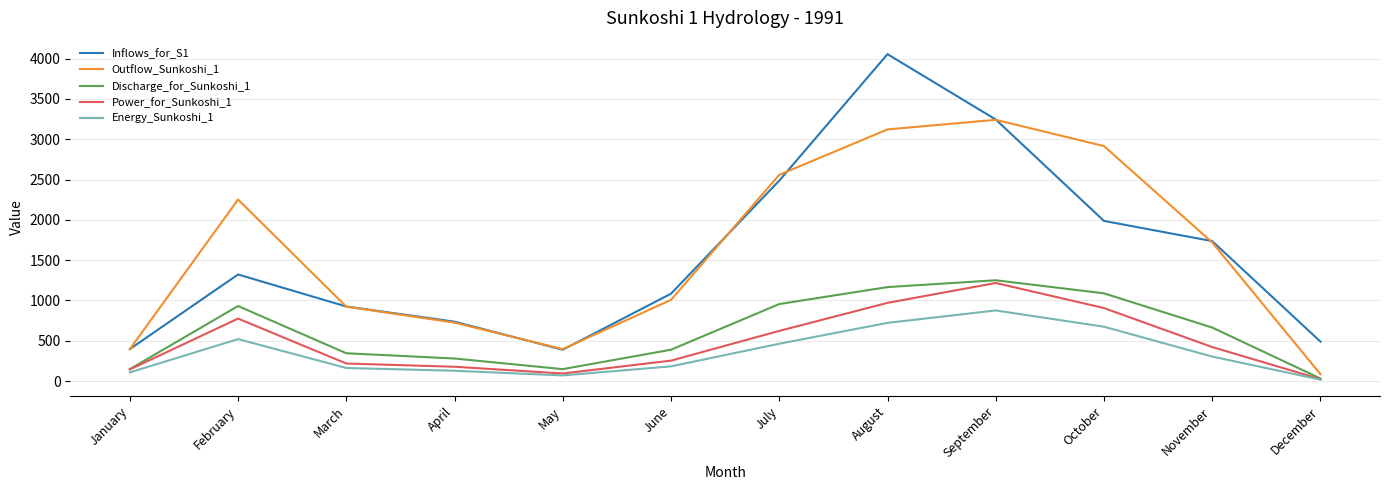

True or false: Outflow_Sunkoshi_1 and Discharge_for_Sunkoshi_1 intersect in this chart.

False